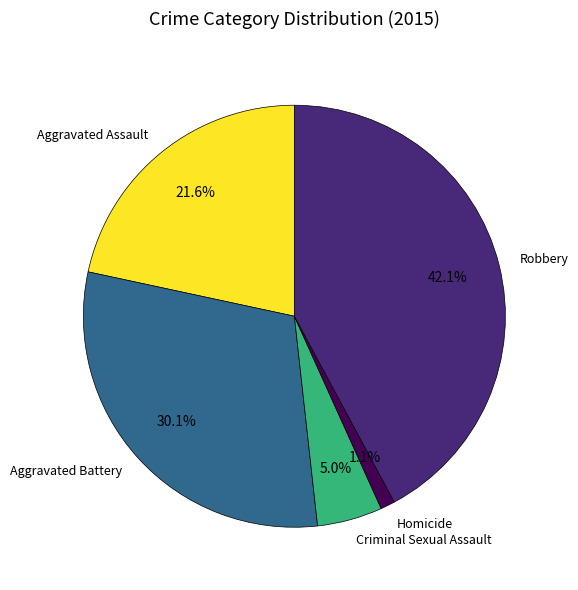

Which category has the smallest portion of the pie?

Homicide